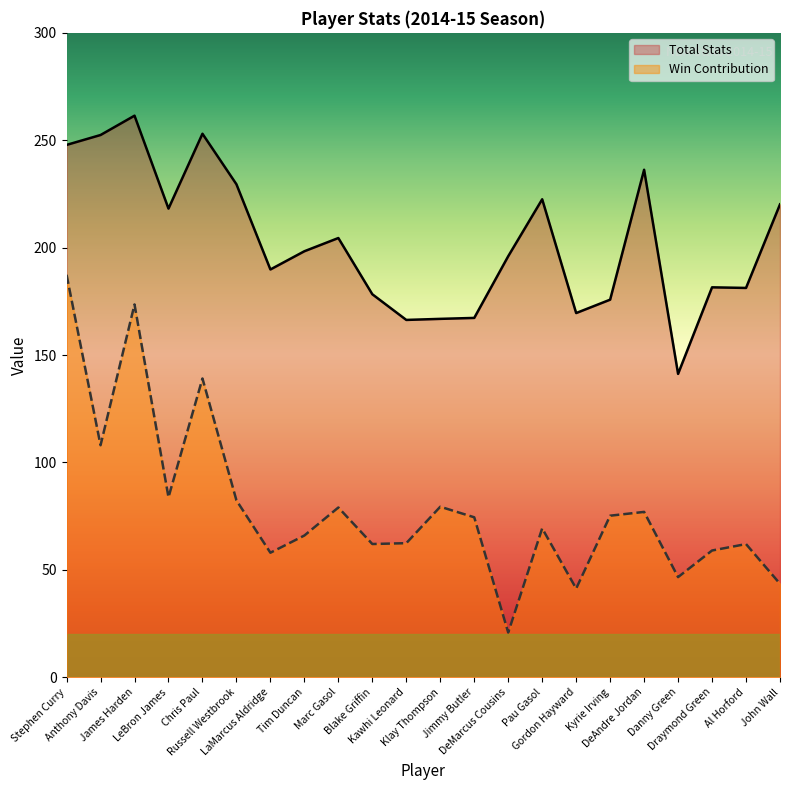

At which category is the sum across all series the highest?

Stephen Curry